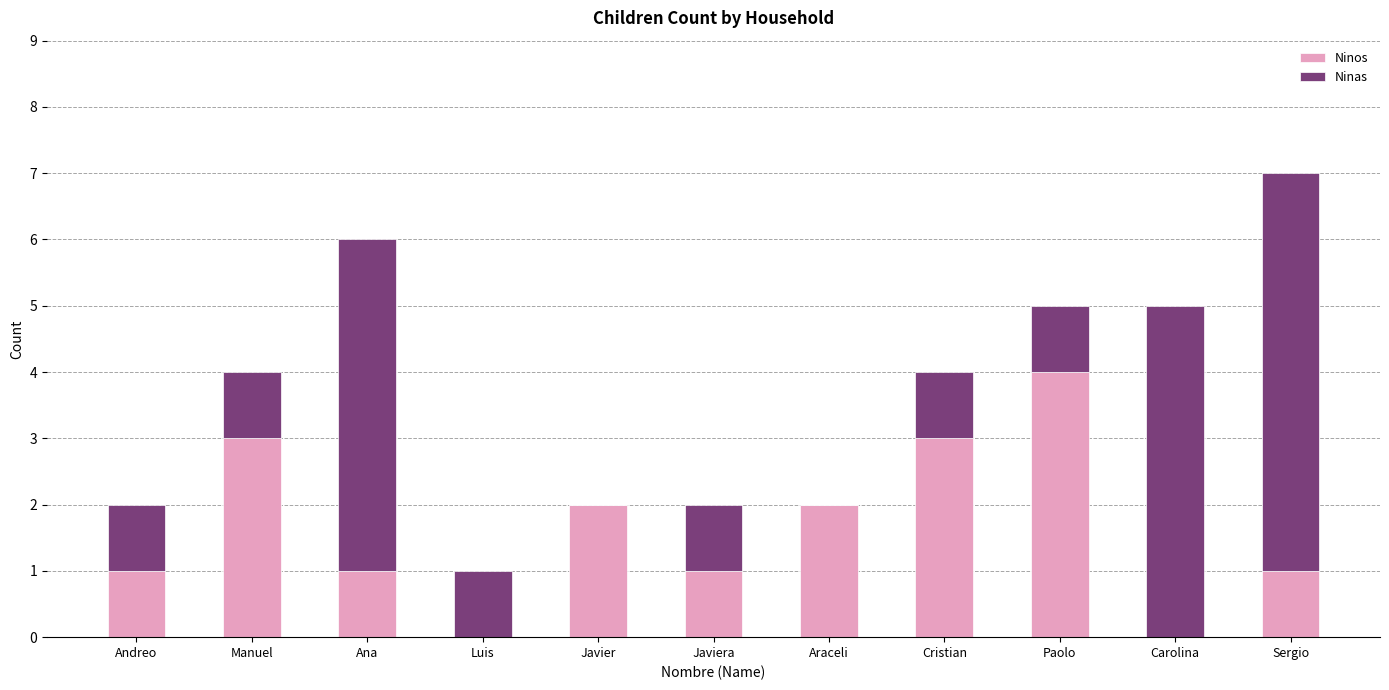

Count the number of categories in the chart.

11